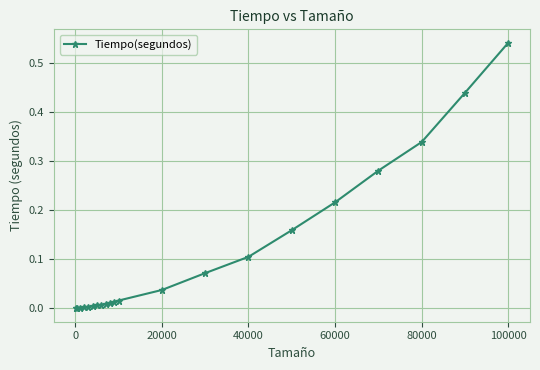

What is the sum of all values?

2.3